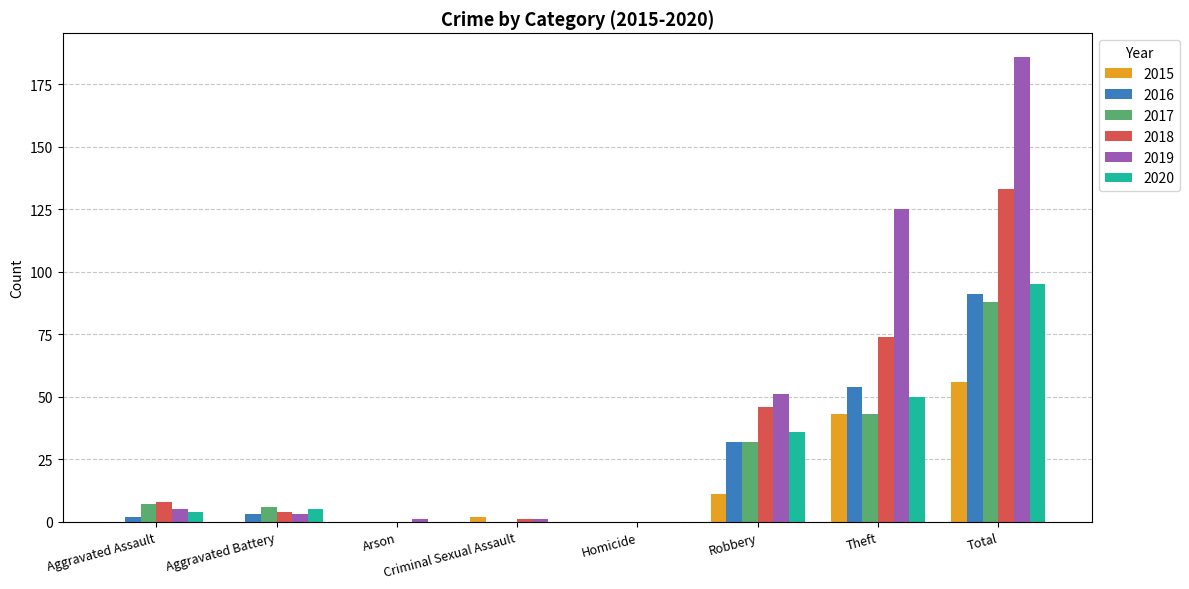

What is the sum of the 2018 values at Theft and Robbery?

120